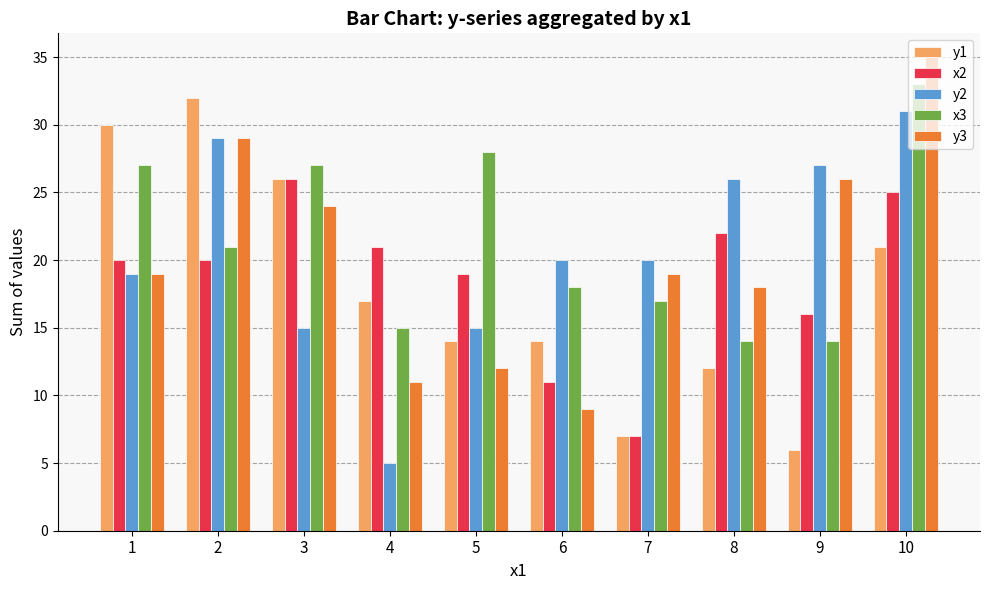

True or false: x3 has a value of 19 at 8.

False